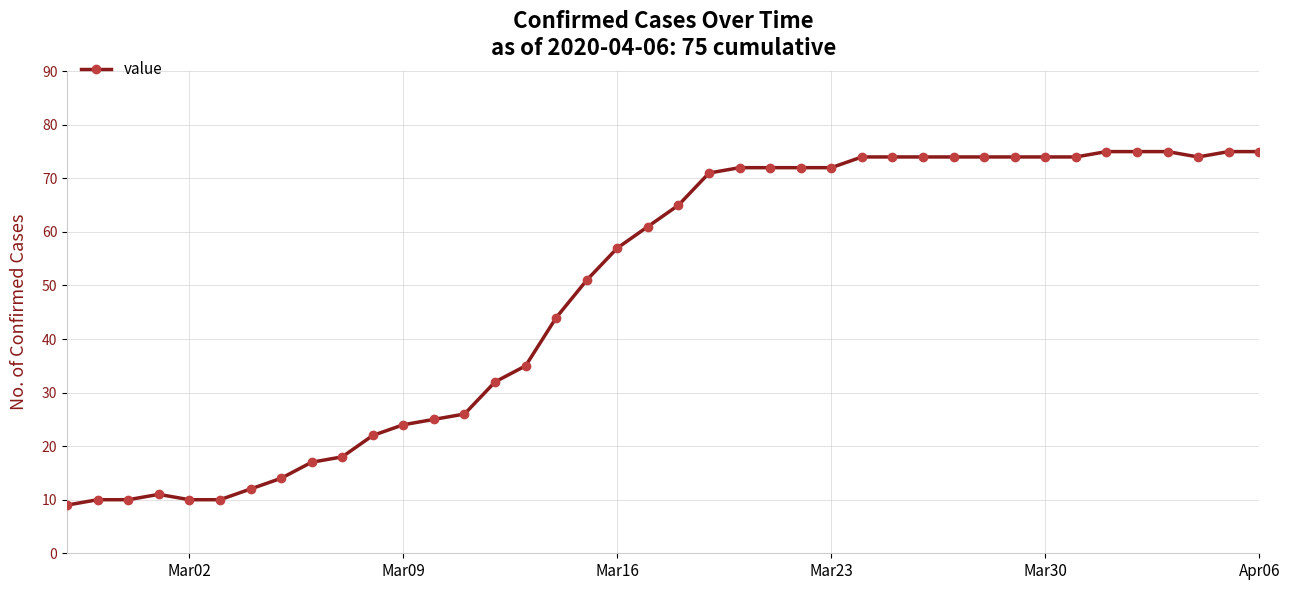

What is the sum of all values?

1963